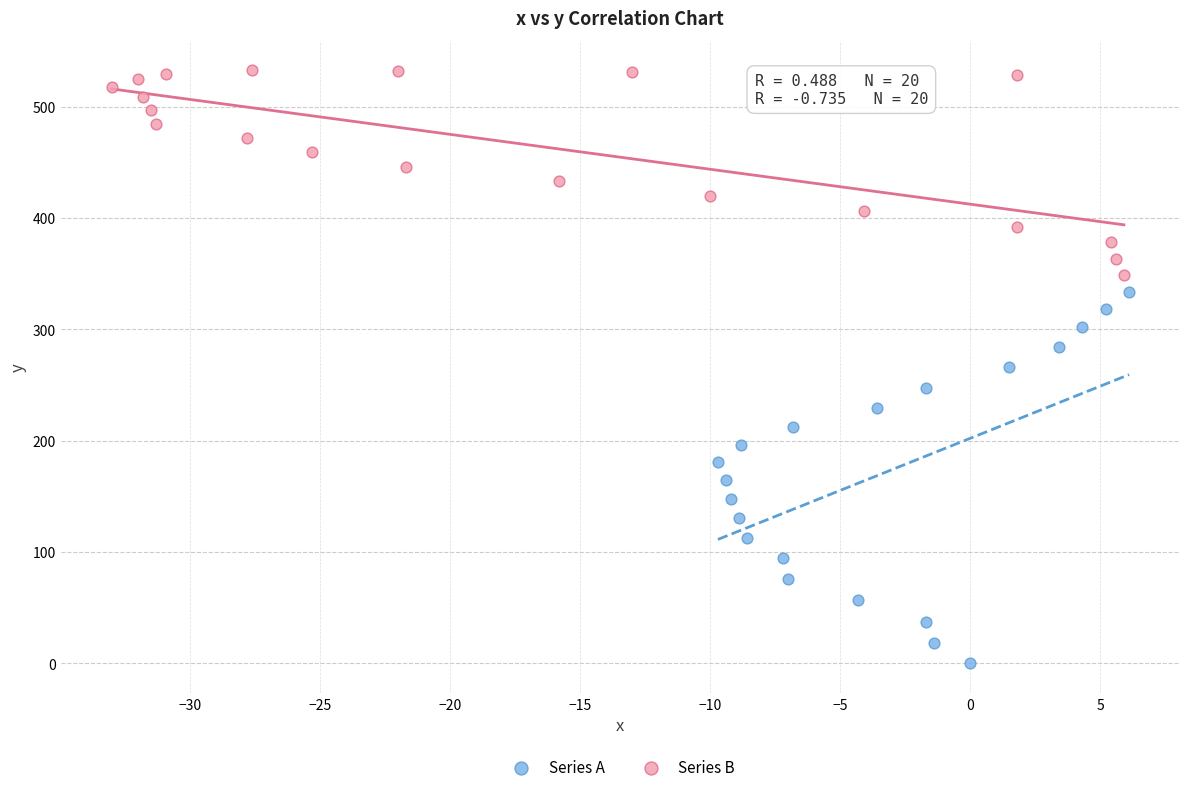

Which series reaches the maximum Y coordinate?

Series B